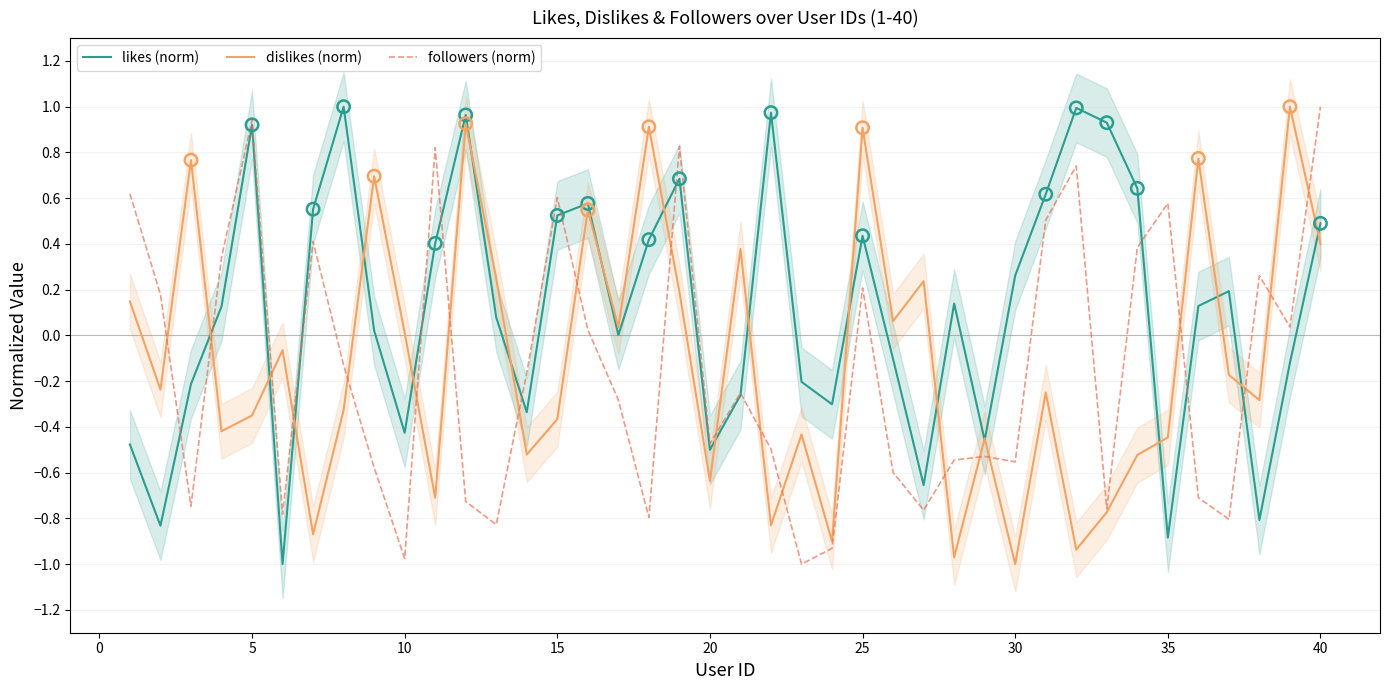

Which series contains the lowest Y value?

likes (norm)